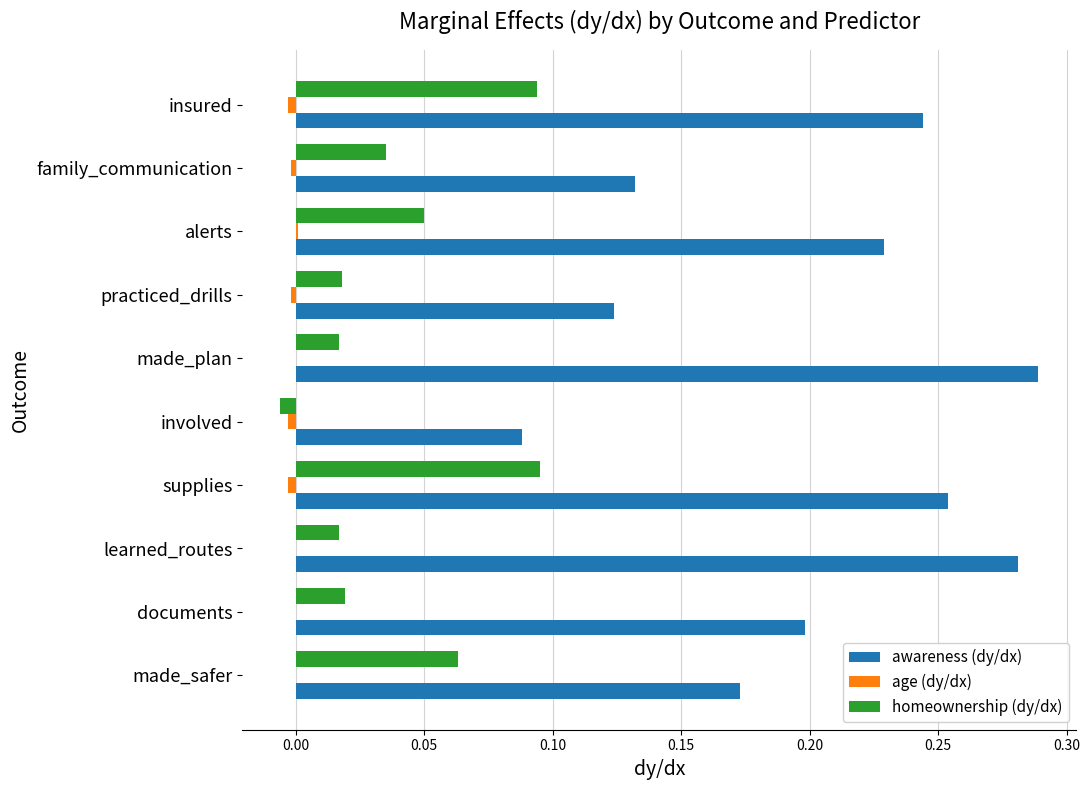

Between documents and practiced_drills, which series saw the biggest shift?

awareness (dy/dx)